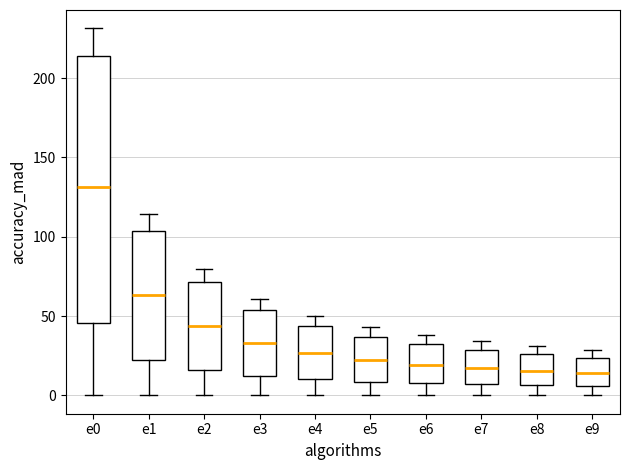

Which box has the highest median line?

e0